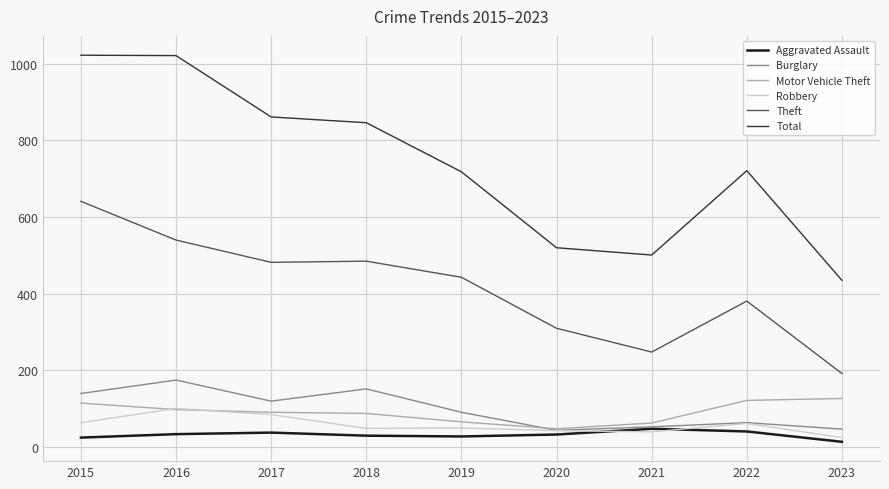

What value does the Motor Vehicle Theft series have at 2021?

63